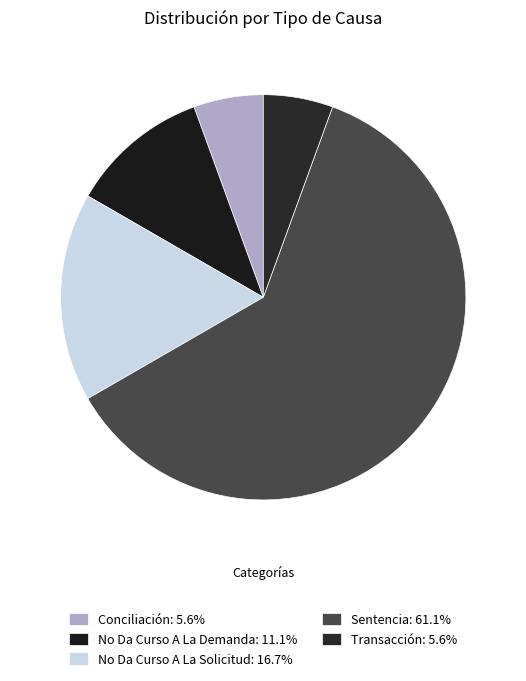

How much of the chart is everything except Transacción?

94.4%